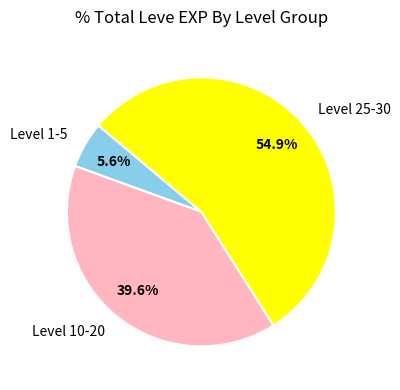

To the nearest percent, what is the difference between the largest and smallest slice percentages?

49%